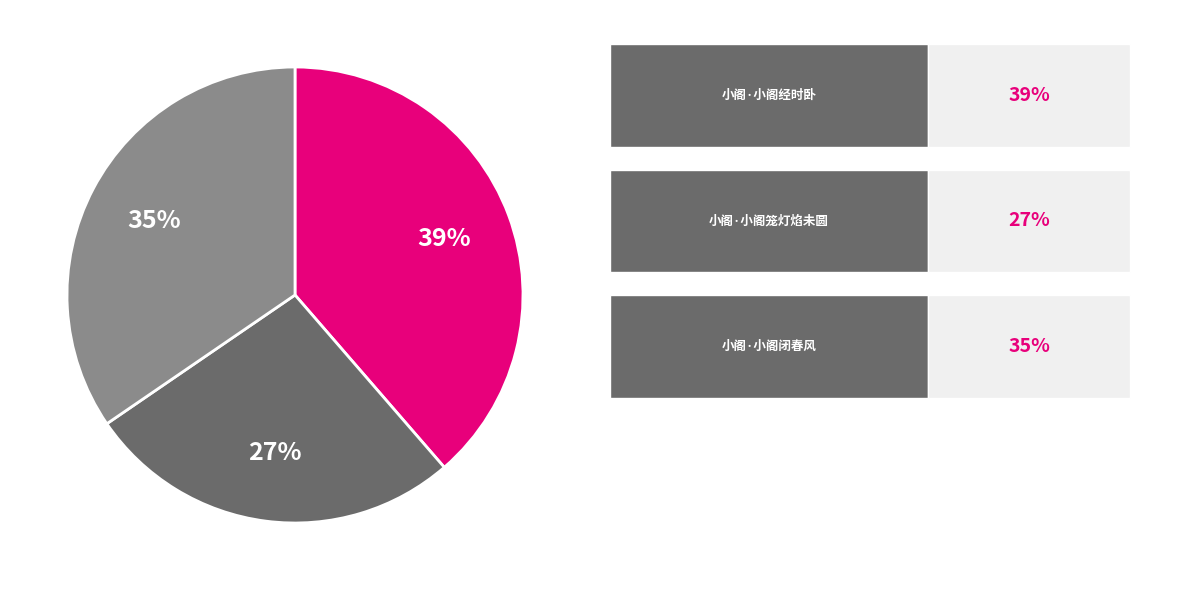

Is there any slice that represents more than half of the pie?

No